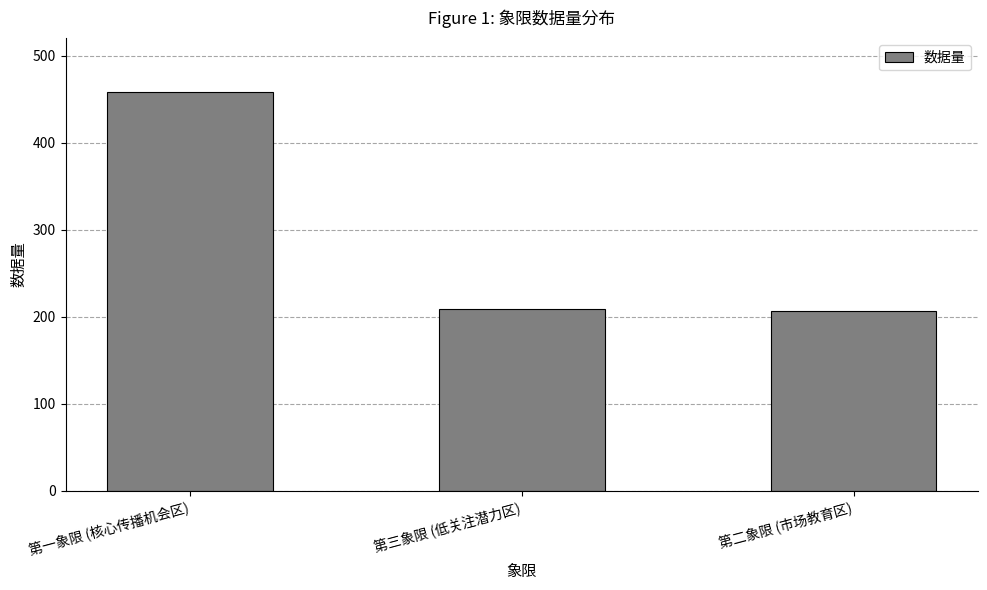

What is the difference between the maximum and minimum values?

251